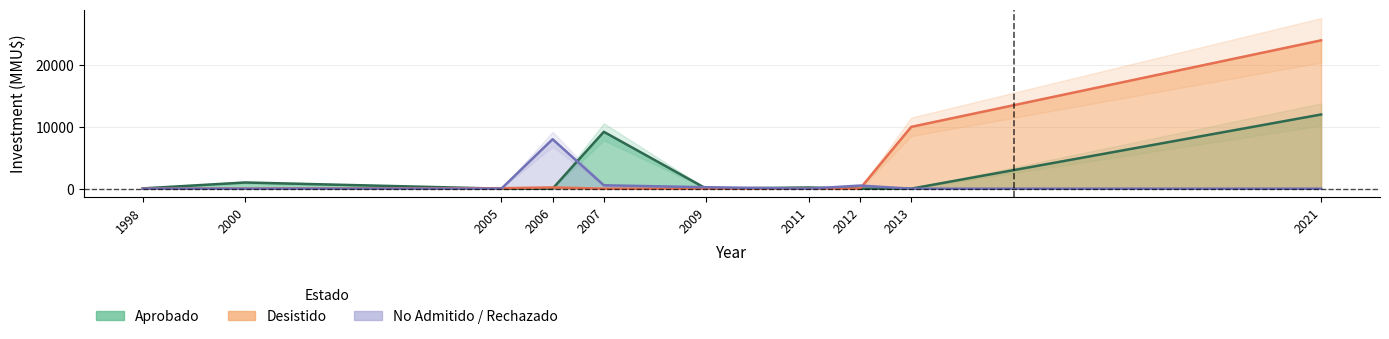

The value of Aprobado at 2007 is 9198. True or false?

True